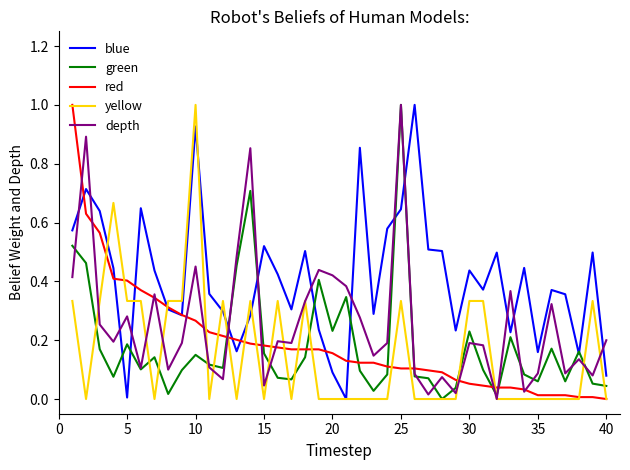

What is the highest value of the depth series?

1.0